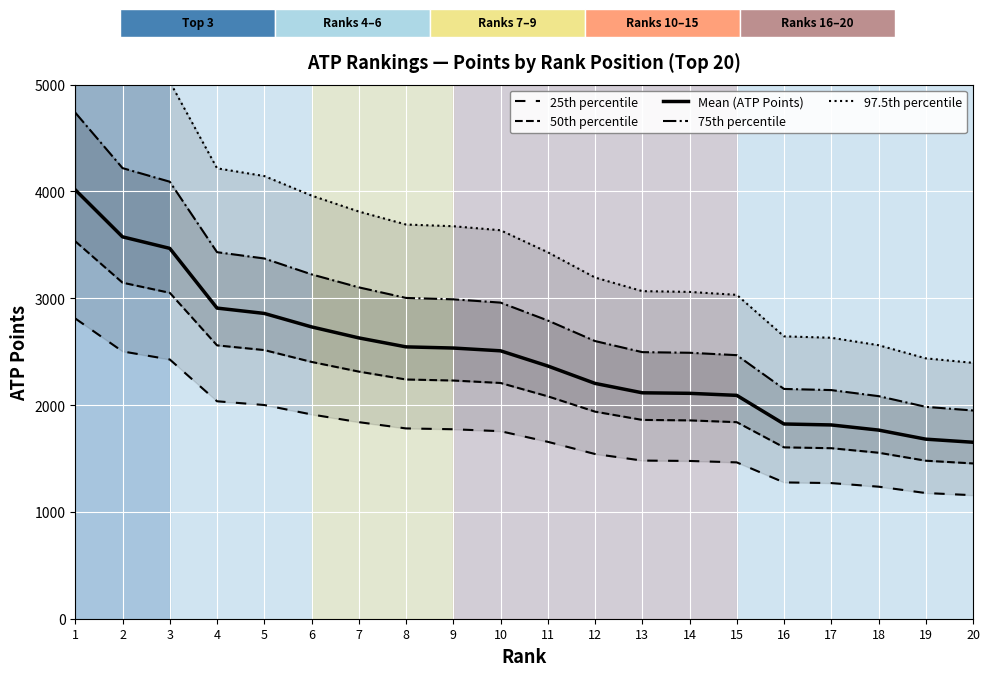

How many data points does each series have?

20